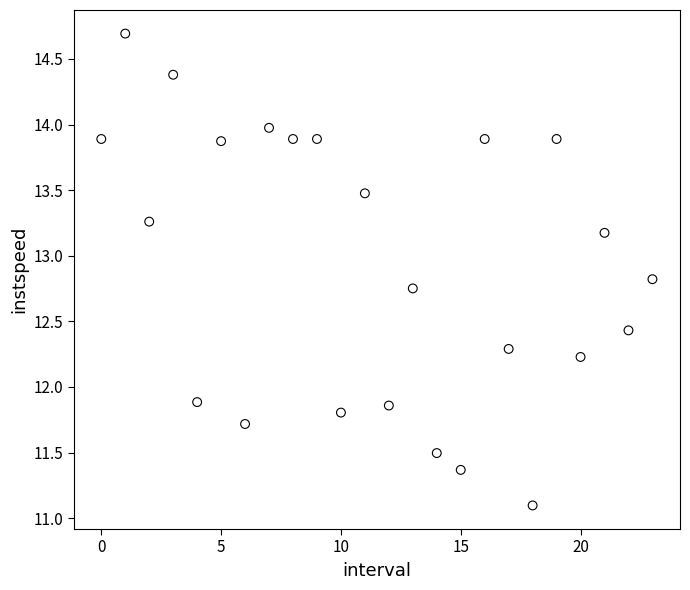

What is the range of Y values (max minus min)?

3.6